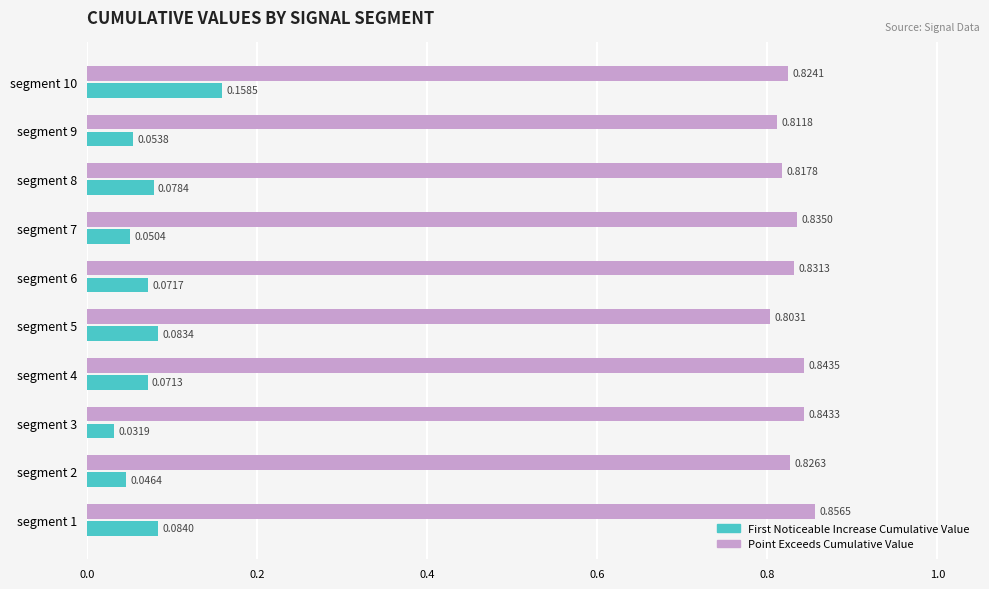

At how many categories does at least one series exceed 0?

10